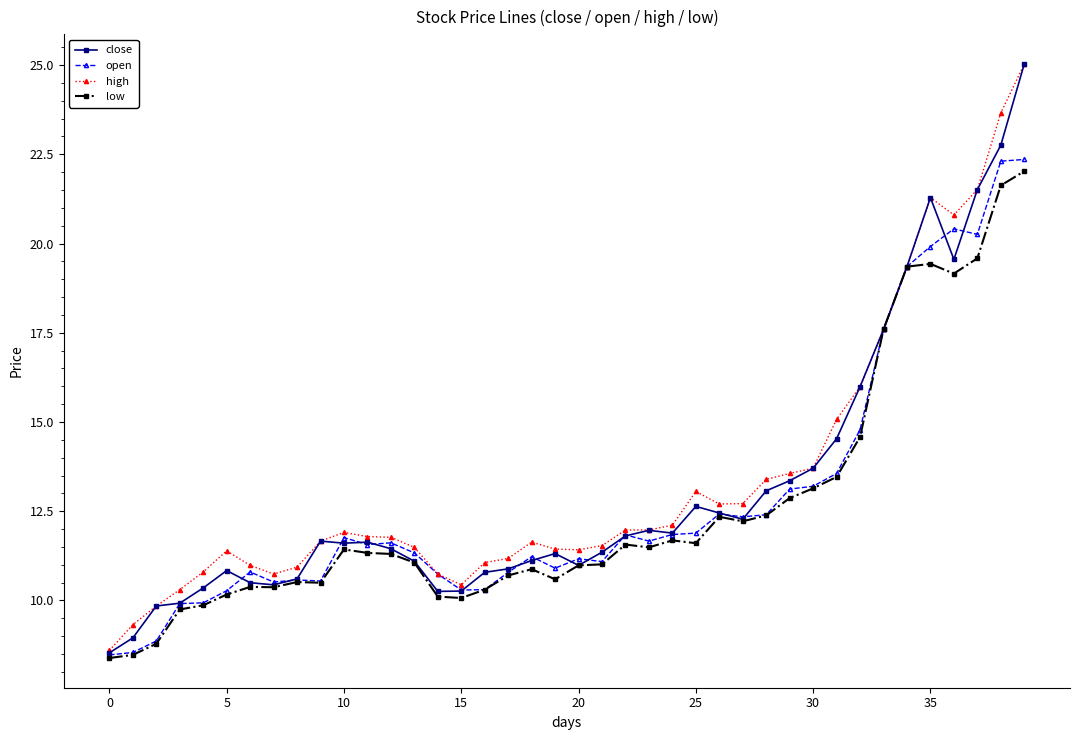

How many lines are shown in the chart?

4